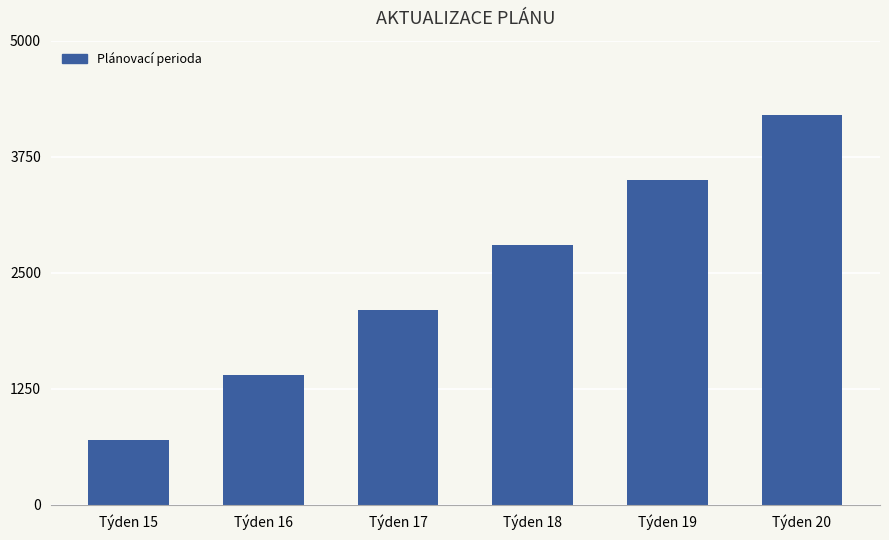

Approximately how many times larger is the value at Týden 17 compared to Týden 15?

3.0